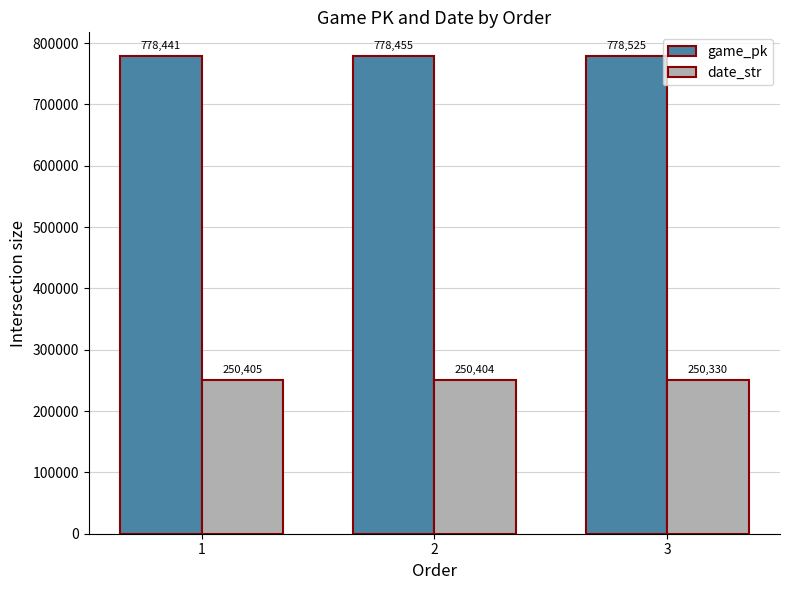

At how many categories does at least one series exceed 307224?

3